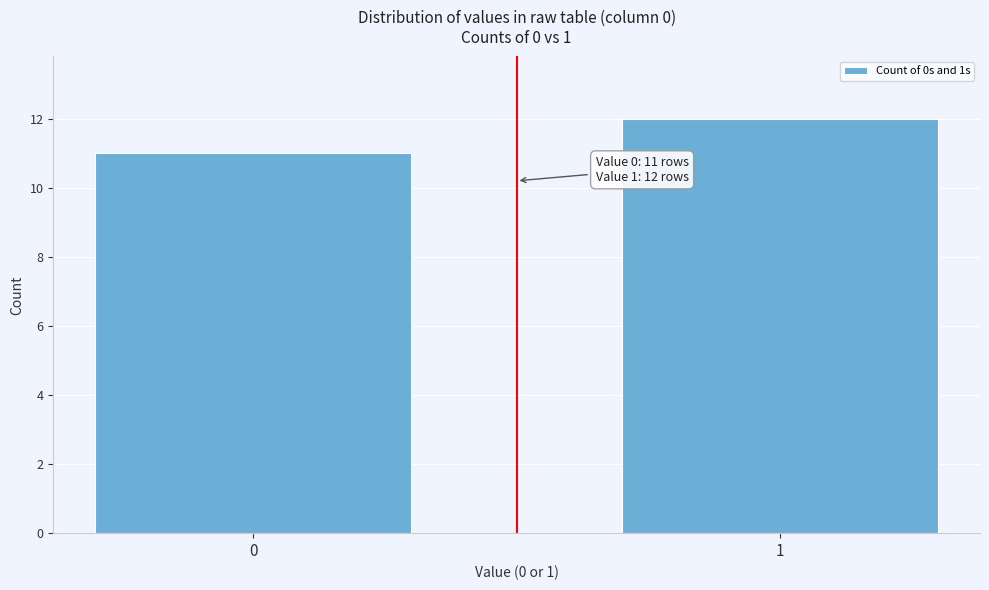

Reading left to right, list all the values displayed in this chart.

0=11	1=12